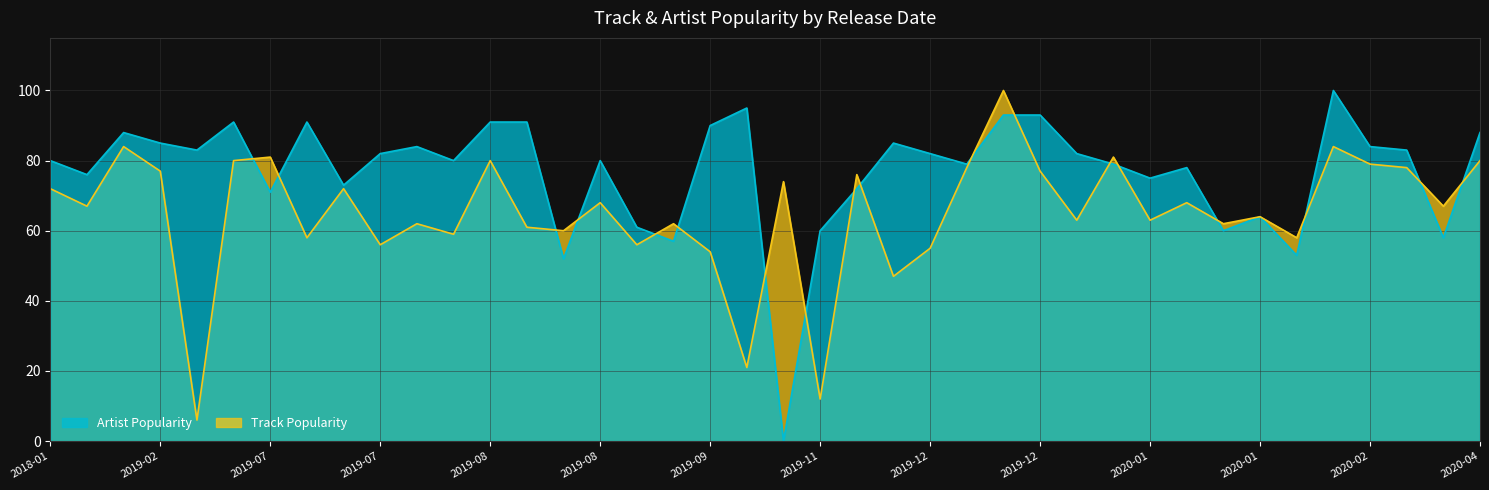

Which has a higher value, 2019-08 or 2019-12?

2019-08